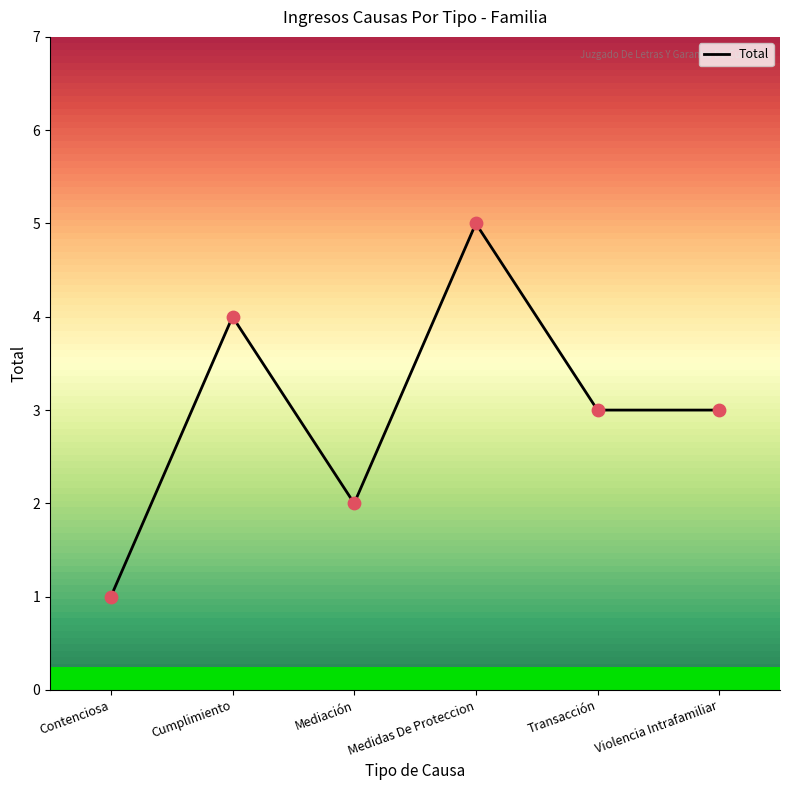

What is the ratio of the value at Transacción to the value at Contenciosa?

3.0